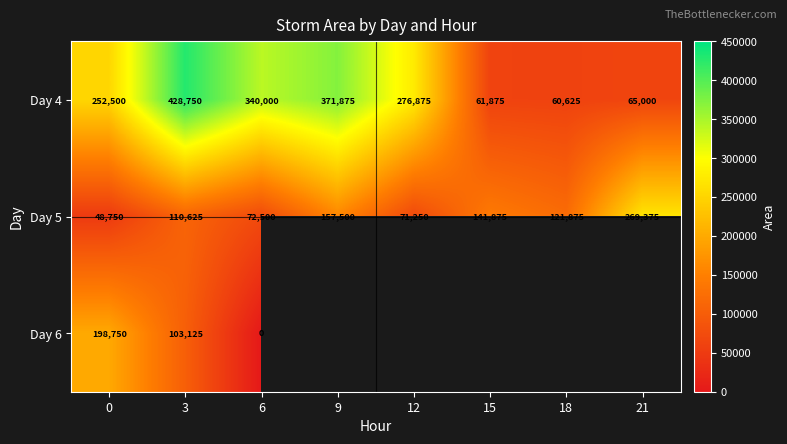

At which label is Day 5 closest to 159062?

9